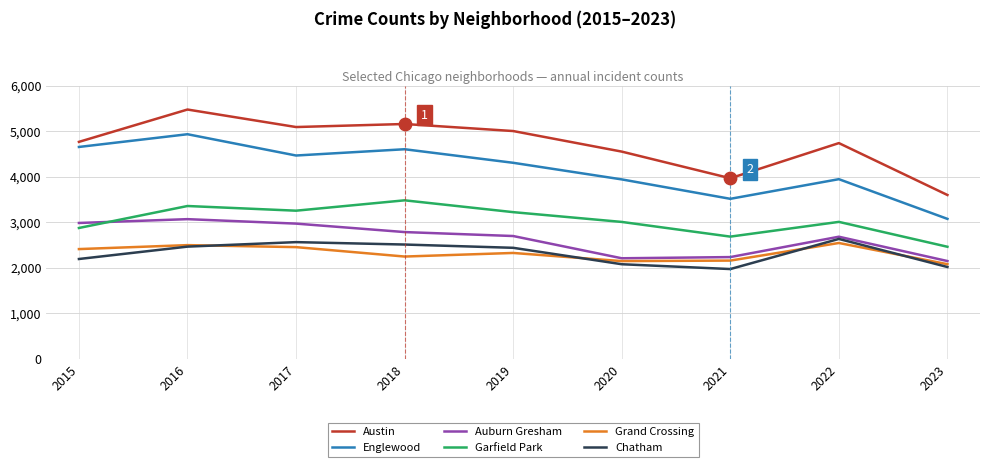

Which series has the widest spread of values?

Austin